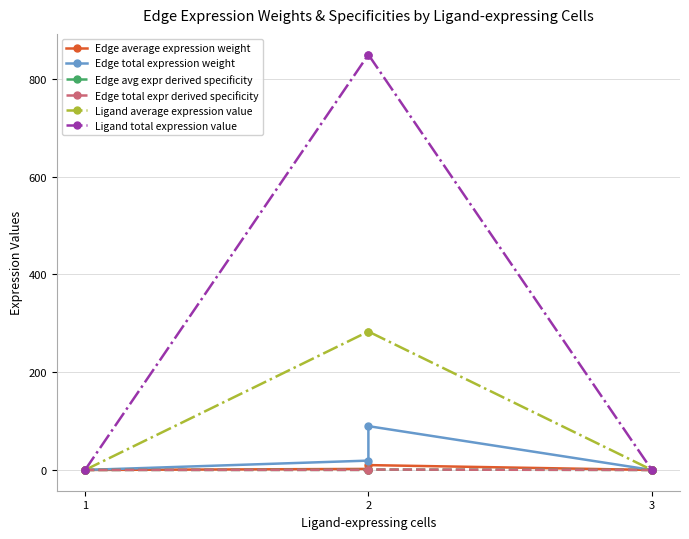

How many interior local peaks does the Edge average expression weight series have?

1